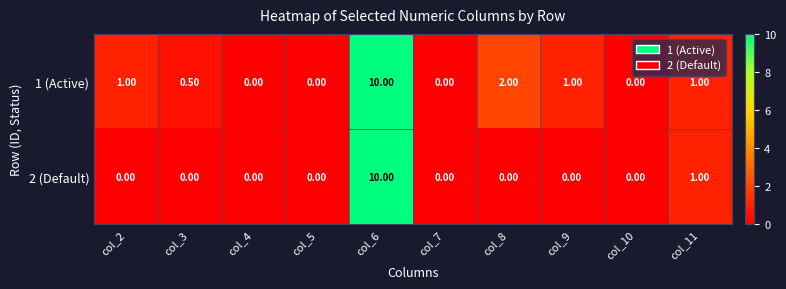

At which category is the sum across all series the highest?

col_6